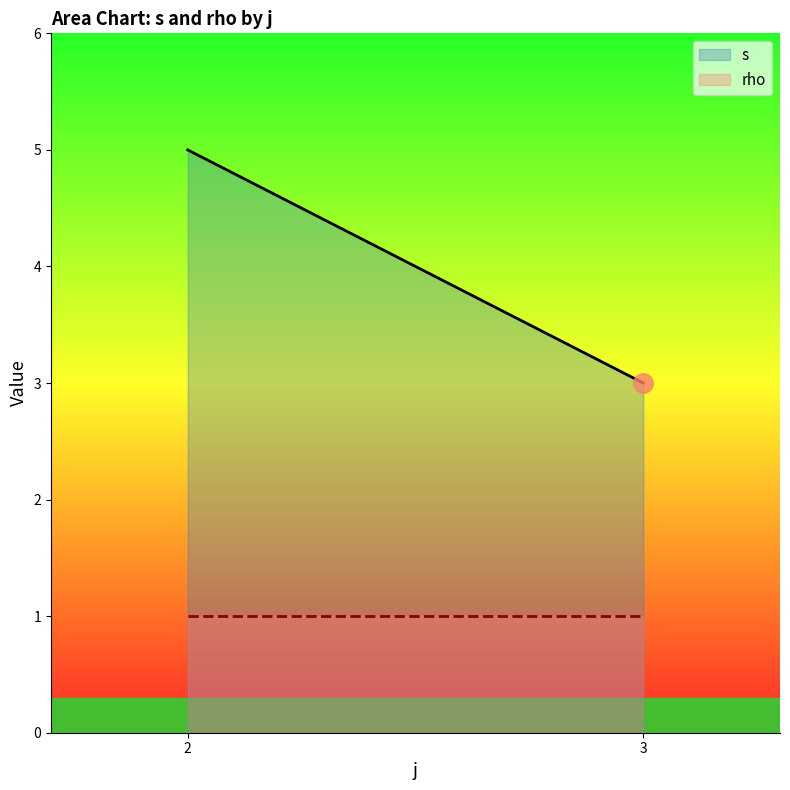

Reading left to right, list all the values displayed in this chart.

s: 2=5	3=3
rho: 2=1	3=1